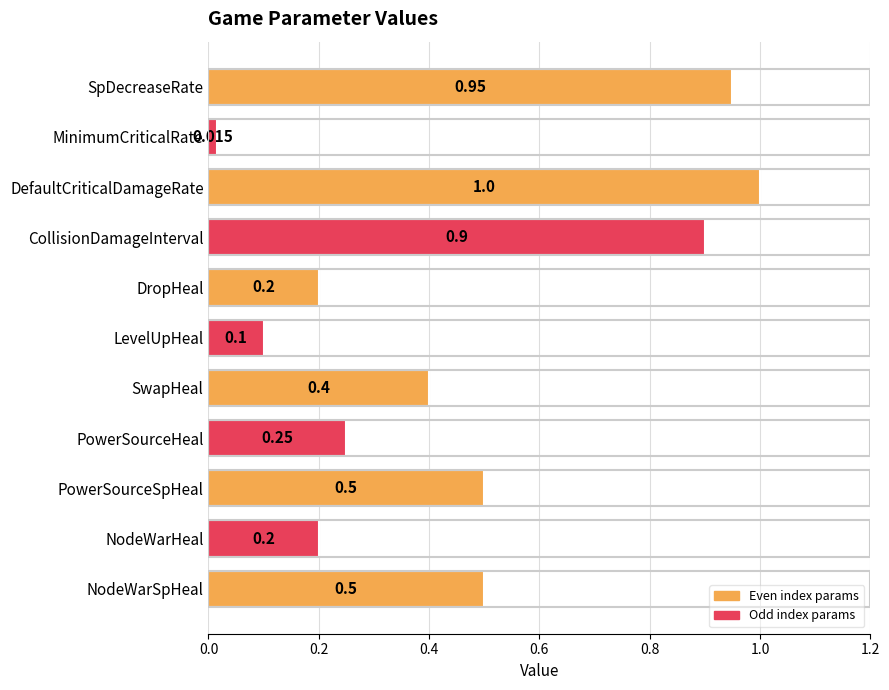

What is the maximum value shown in the chart?

1.0